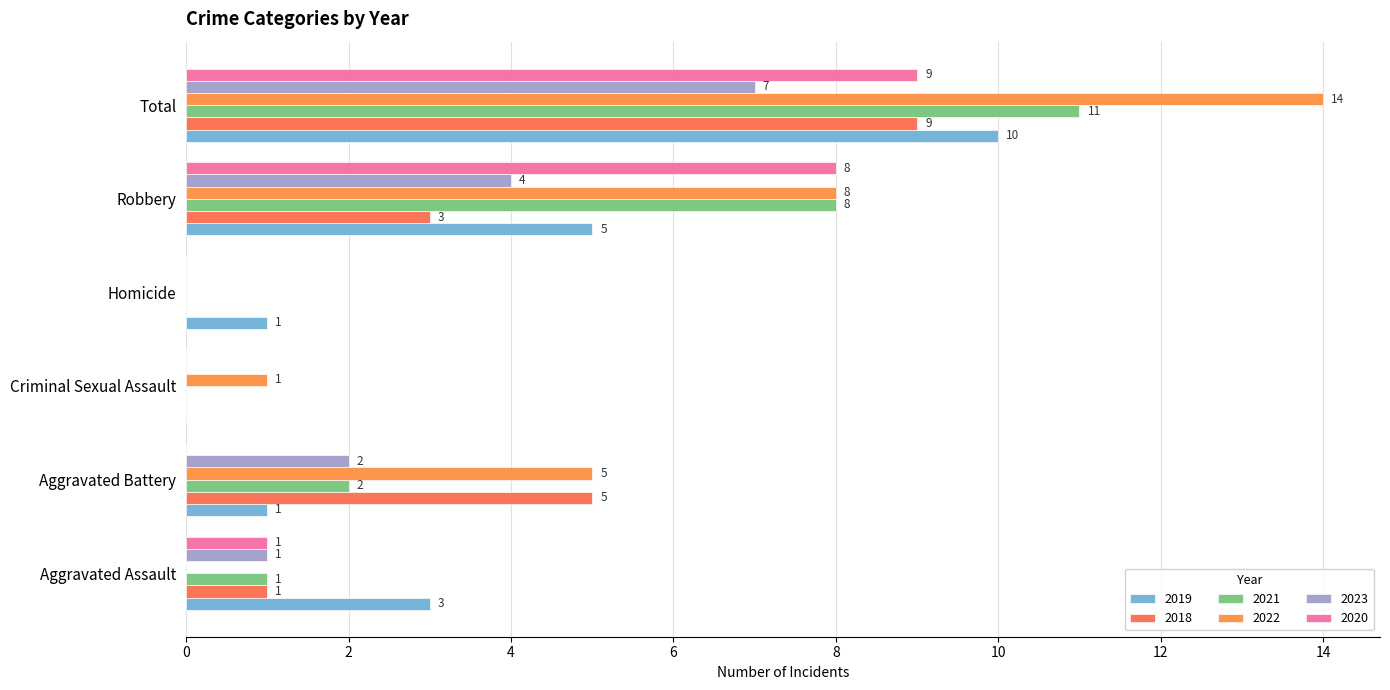

What are all the series names shown in the legend?

2019, 2018, 2021, 2022, 2023, 2020